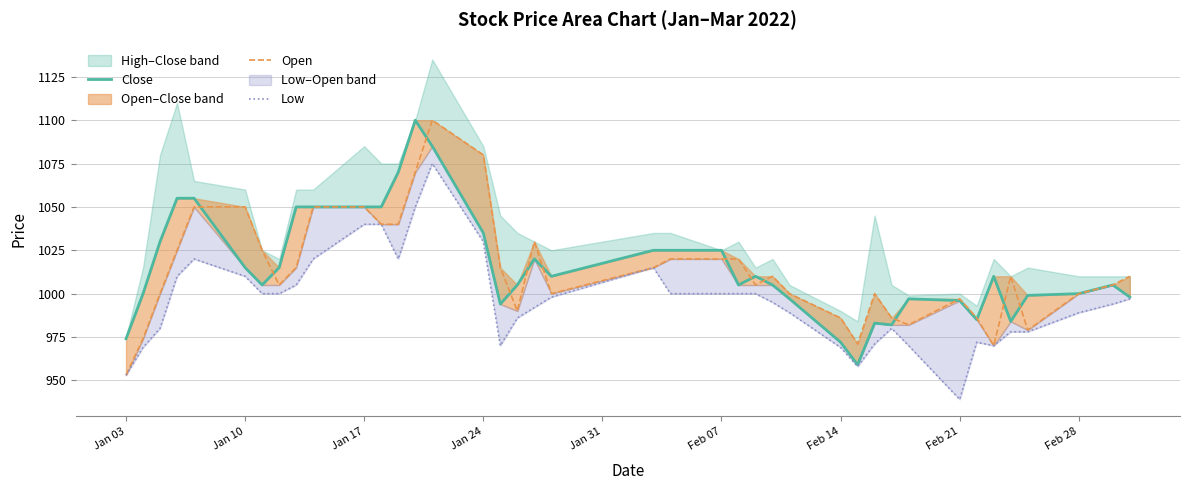

How many lines are shown in the chart?

3